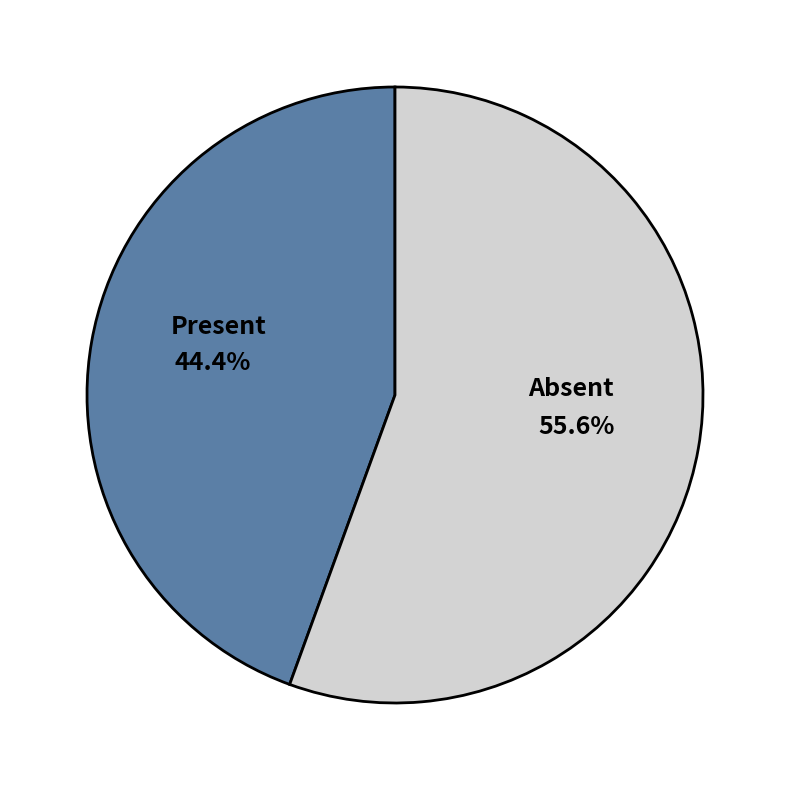

Is the sum of Absent and Present greater than half?

Yes